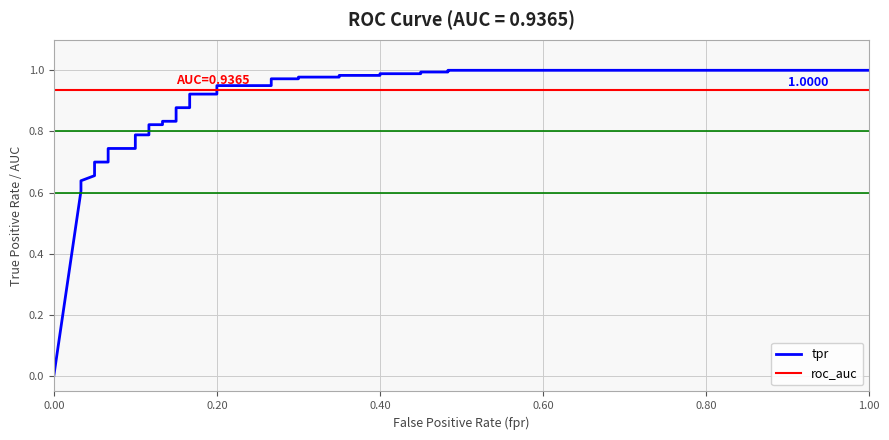

How many categories are shown in the chart?

35